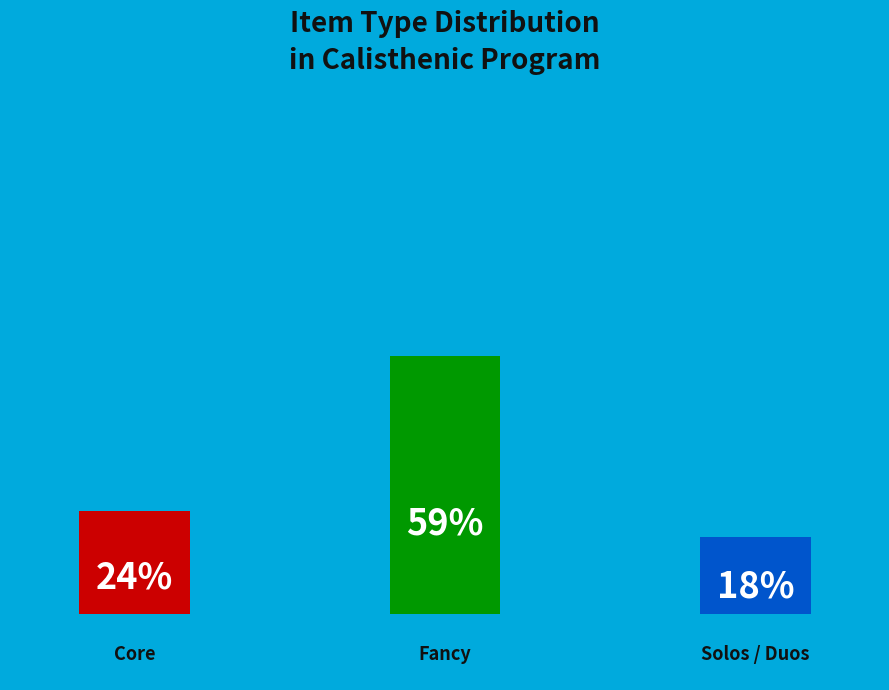

Does Solos / Duos represent more than half of the total?

No